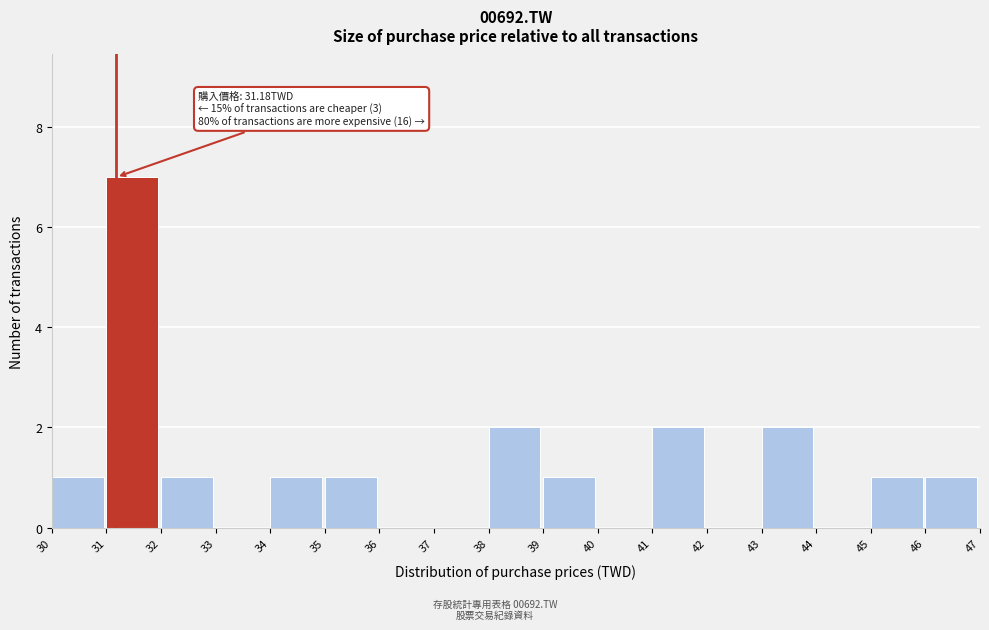

Which range on the x-axis has the tallest bar?

31 to 32